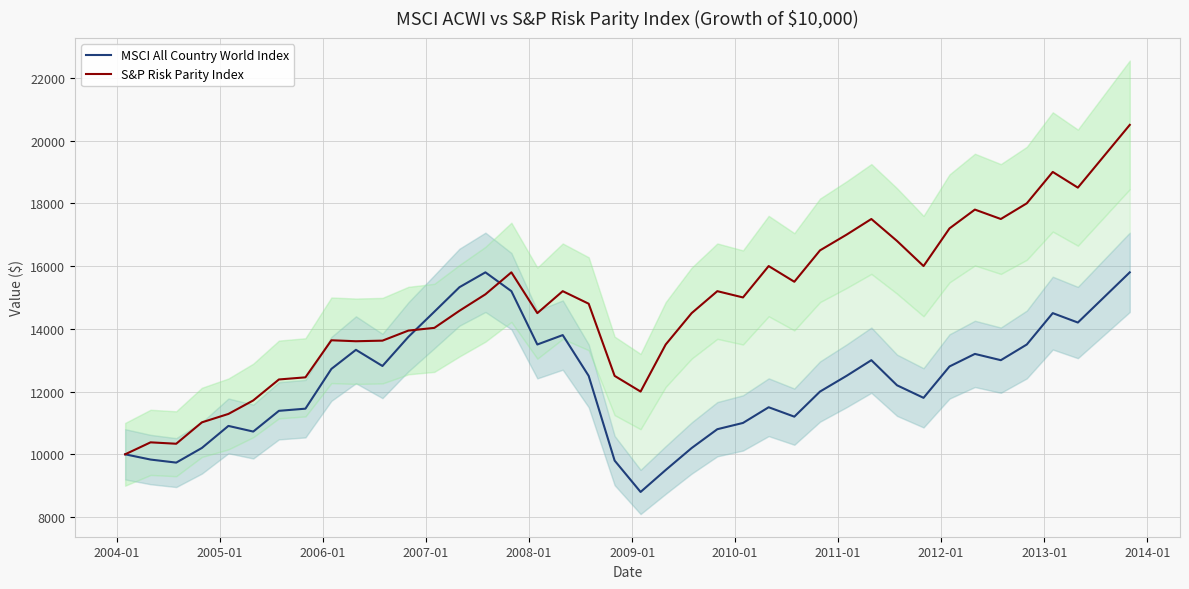

What is the minimum value for S&P Risk Parity Index?

10000.0